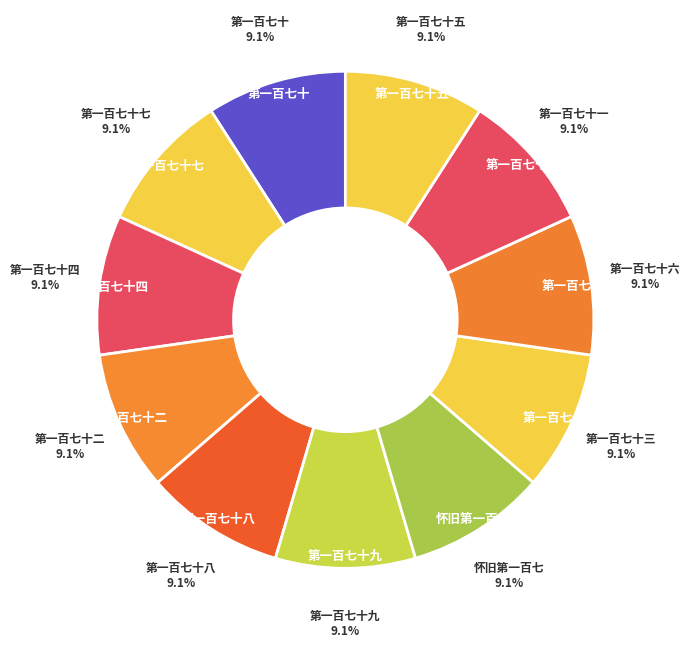

How many slices are in this pie chart?

11